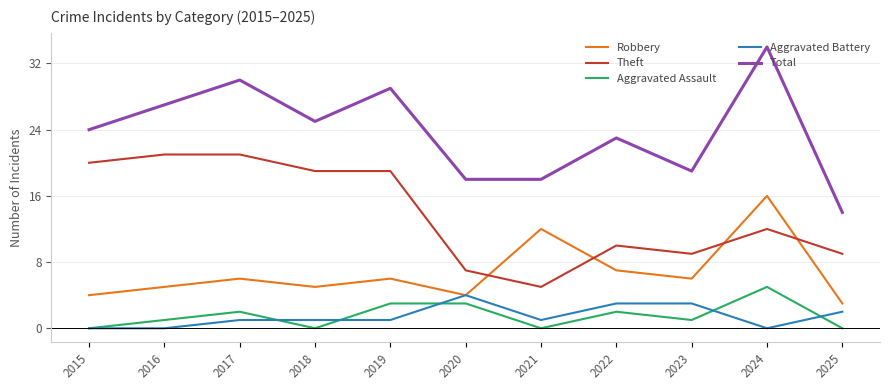

Which series has the widest spread of values?

Total